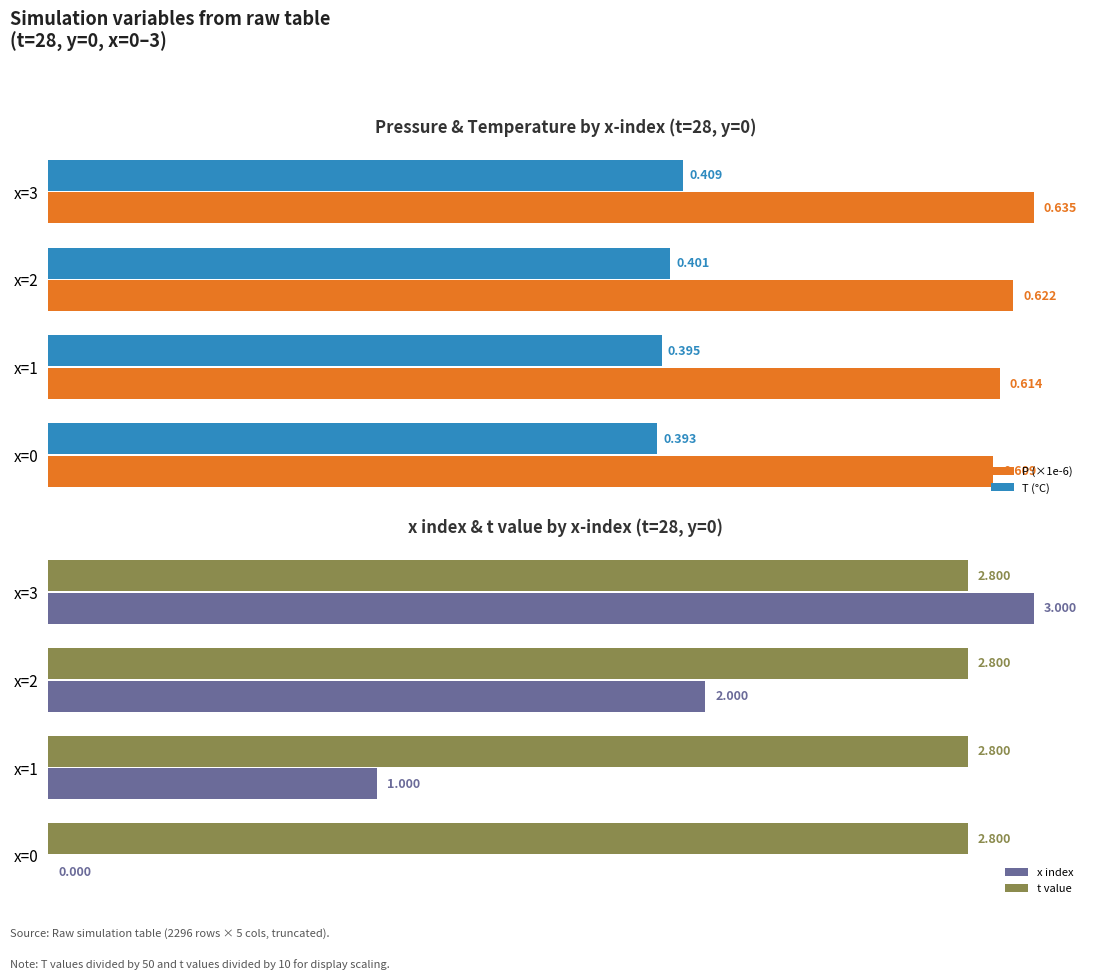

True or false: t value has a value of 0.1 at 1.

False